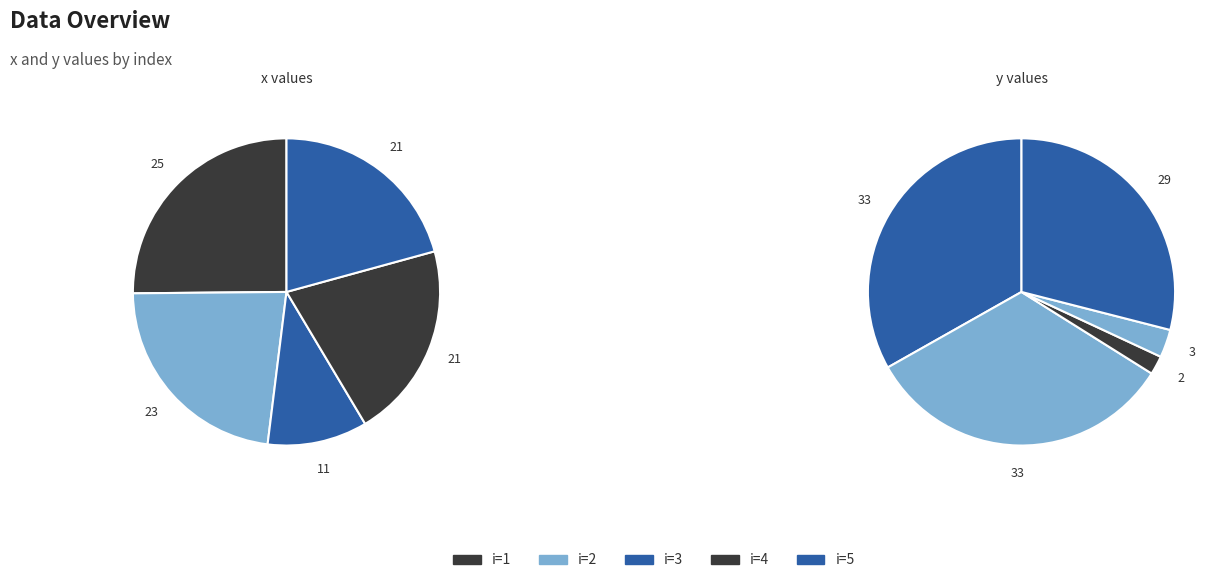

How much of the chart is everything except 4?

79.3%